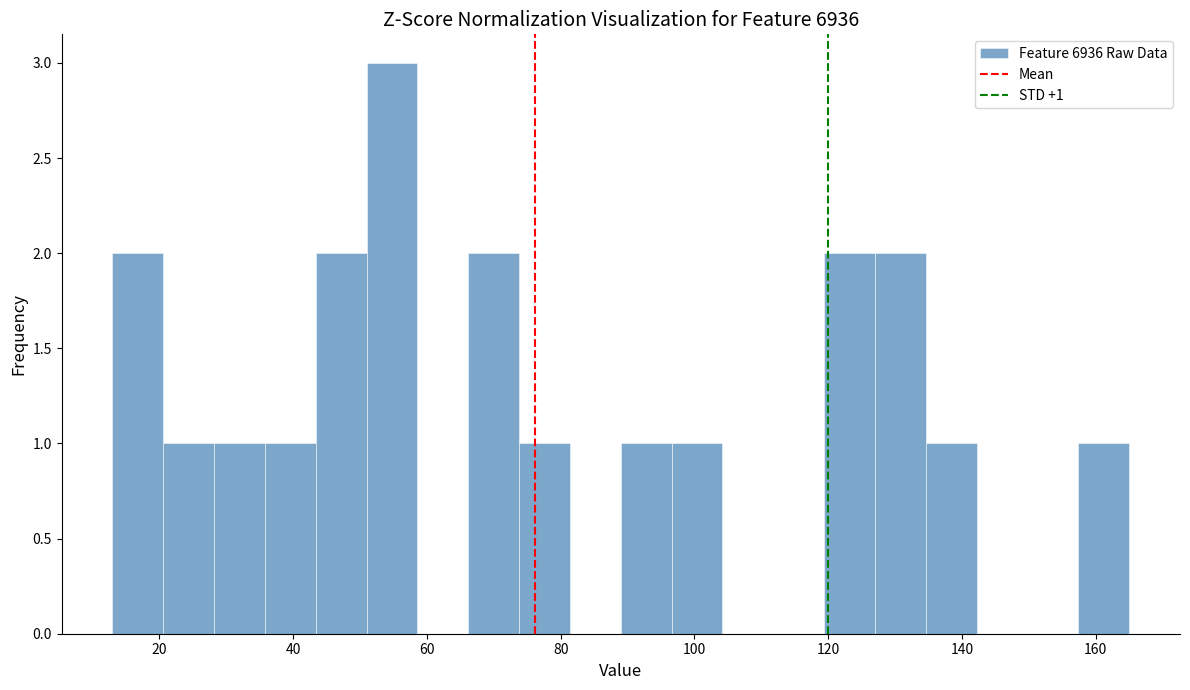

Around what value on the x-axis is the tallest bar? Give the approximate position of its centre, as read against the axis.

54